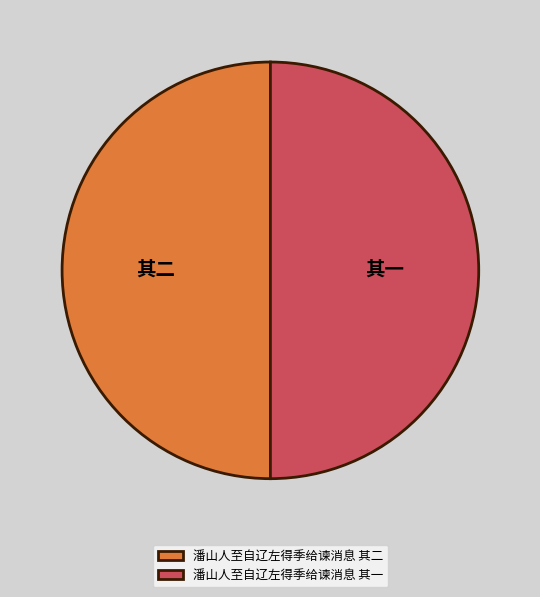

Is it true that 潘山人至自辽左得季给谏消息 其二 is 50% of the pie?

True